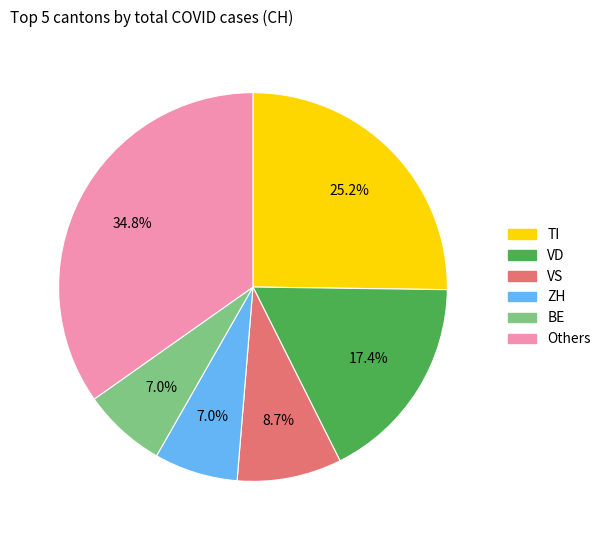

Does any single category account for the majority?

No